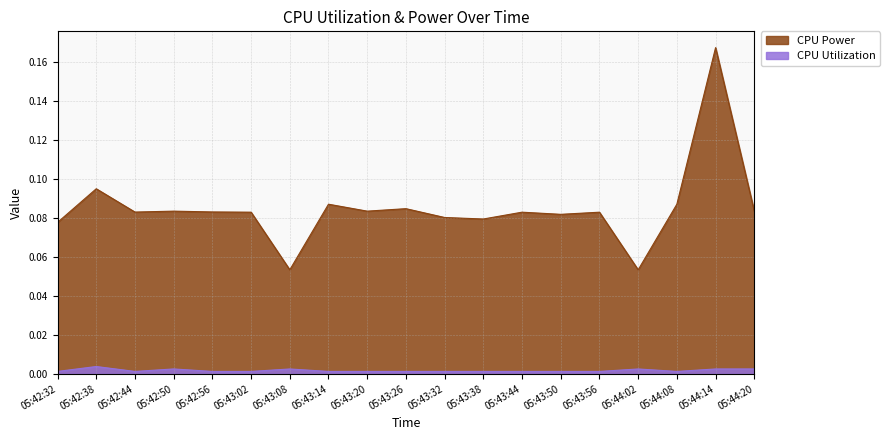

Which category has the lowest value across all series?

05:43:56